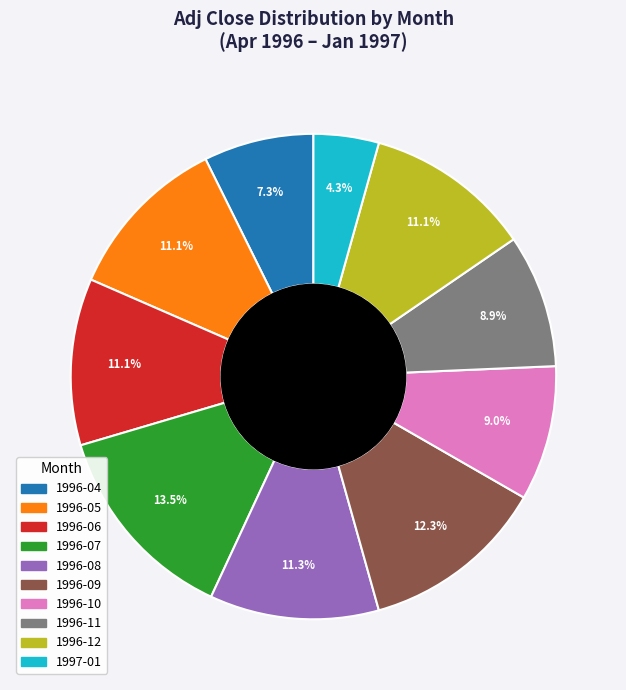

Does any single category account for the majority?

No